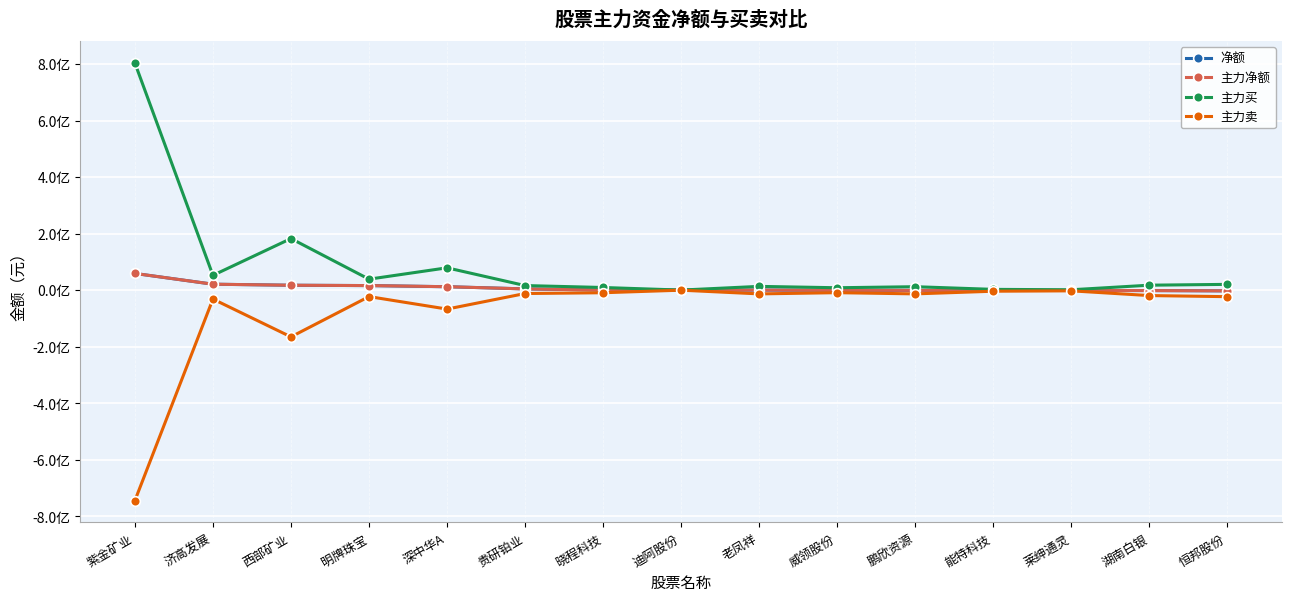

What is the lowest value of the 主力买 series?

385470